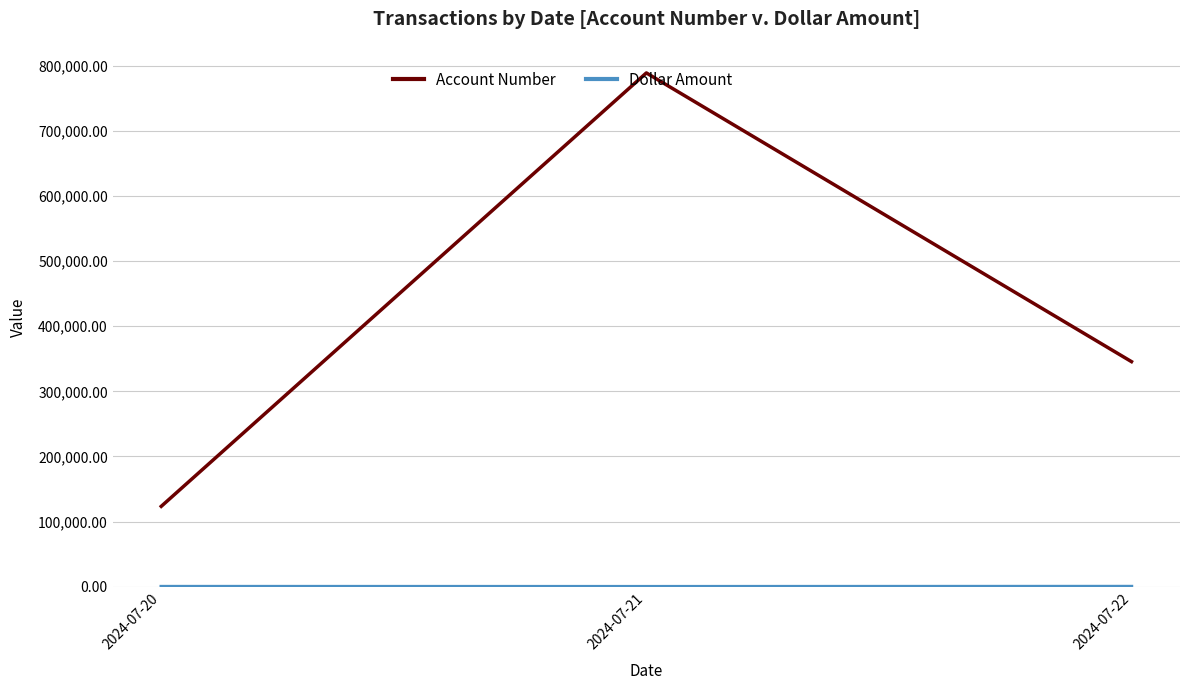

List the labels in order of Account Number value, largest first.

2024-07-21, 2024-07-22, 2024-07-20